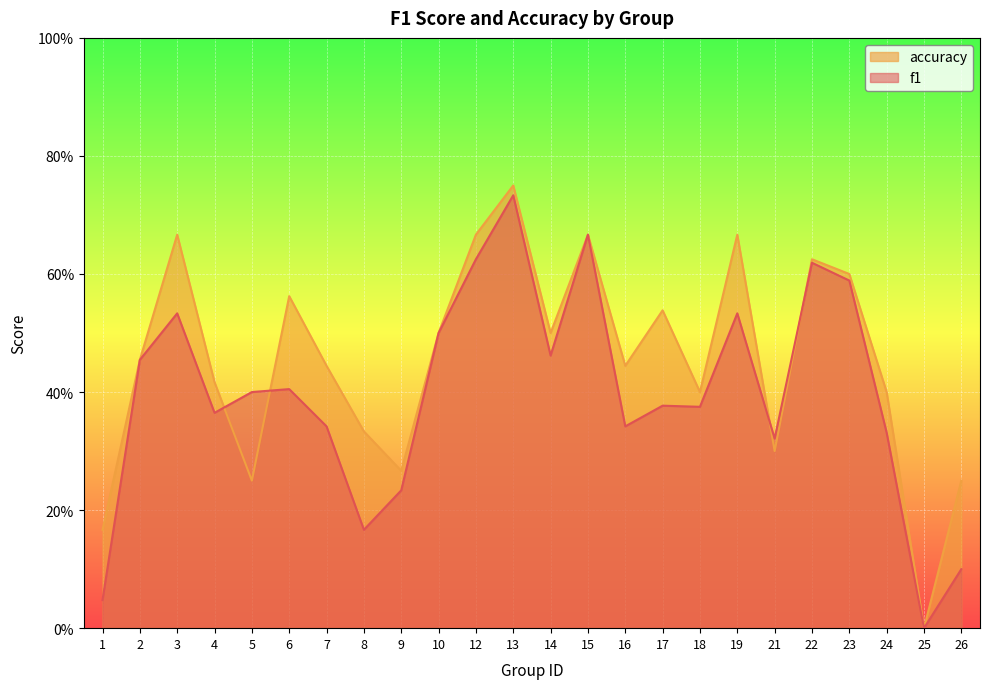

What is the value of the f1 point at the 5th from the left?

0.4